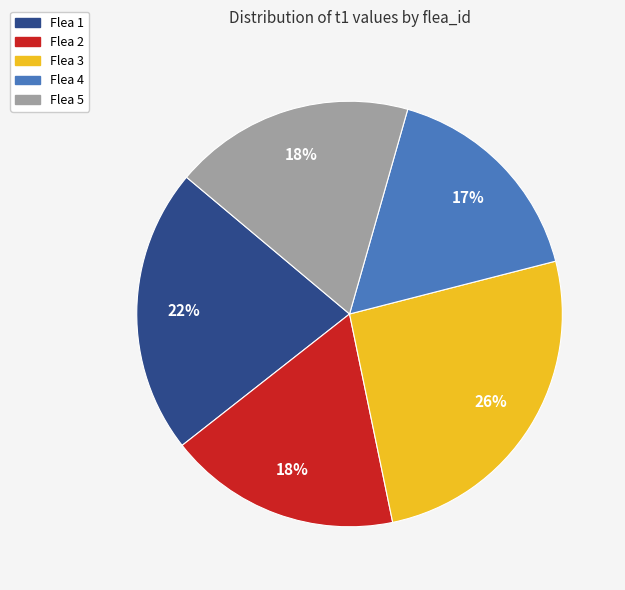

Is there any slice that represents more than half of the pie?

No